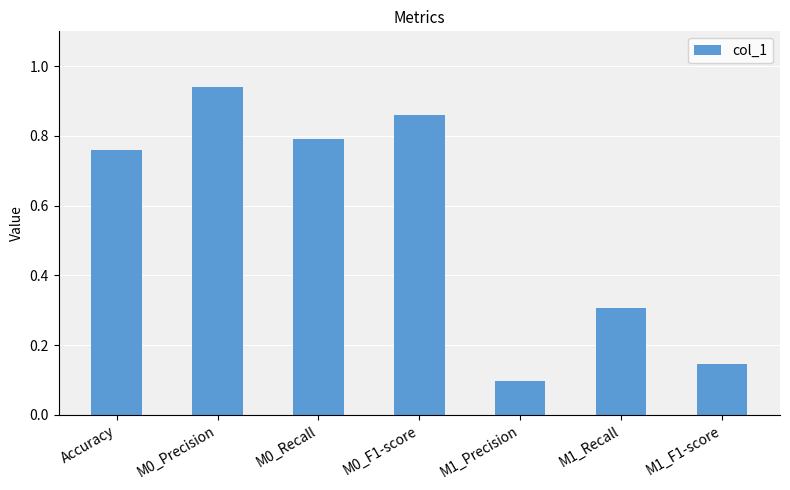

Rank the categories by value from lowest to highest.

M1_Precision, M1_F1-score, M1_Recall, Accuracy, M0_Recall, M0_F1-score, M0_Precision